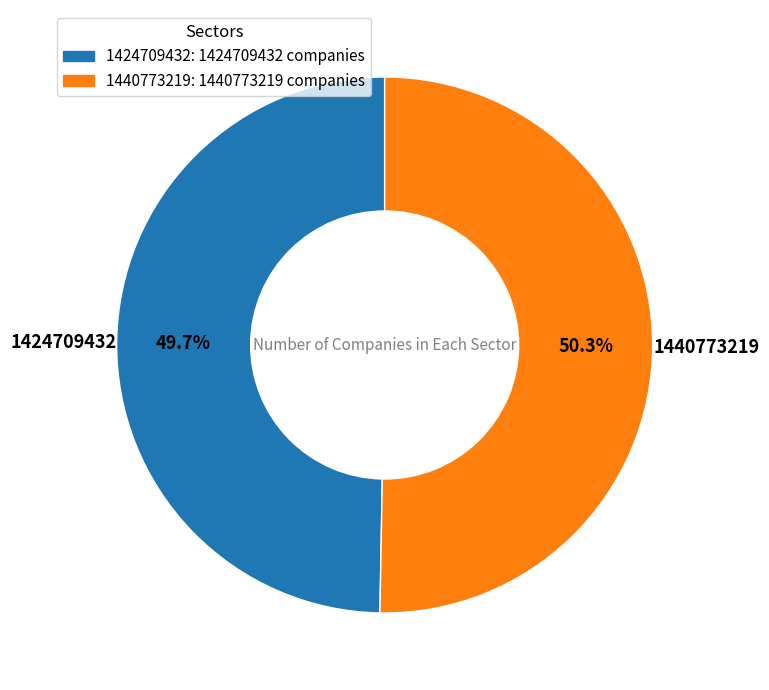

What is the ratio of the value at 1440773219 to the value at 1424709432?

1.0